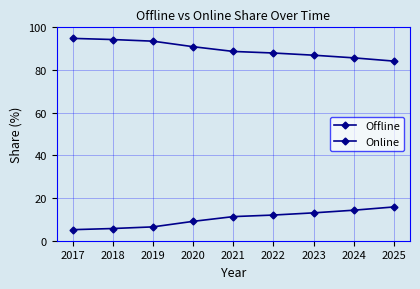

At which label does Online reach its peak?

2025